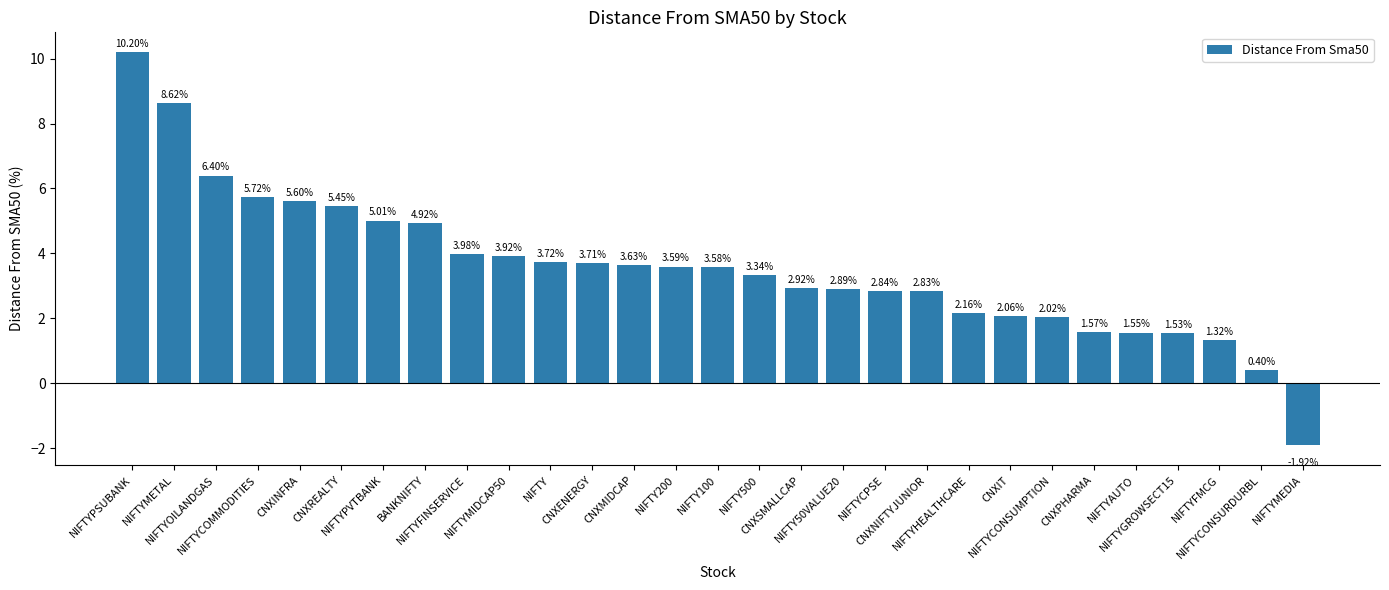

The chart shows a value of 4.9 at NIFTY500. True or false?

False